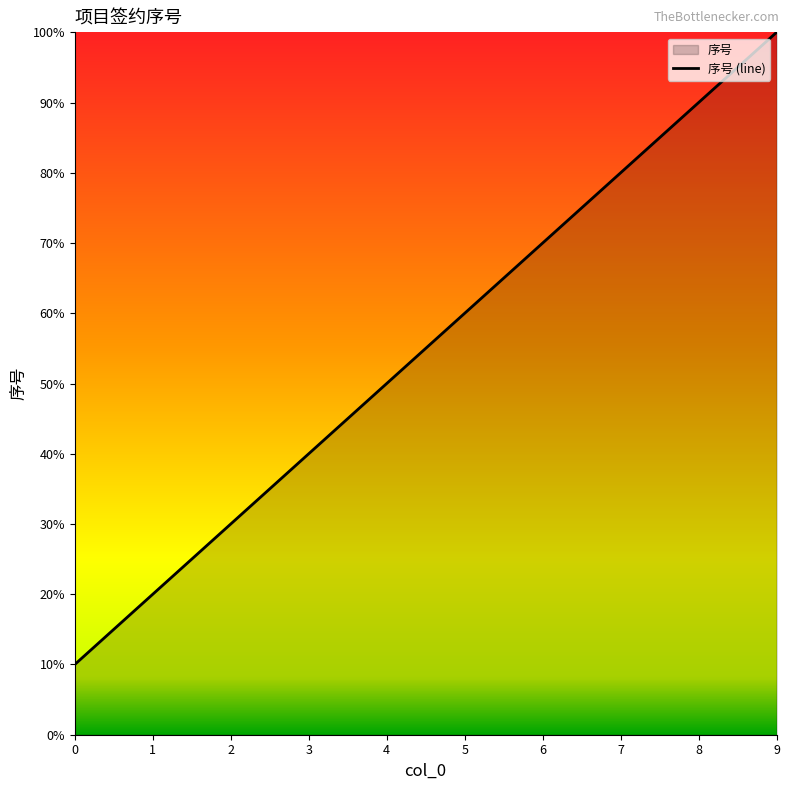

Count the number of categories in the chart.

10